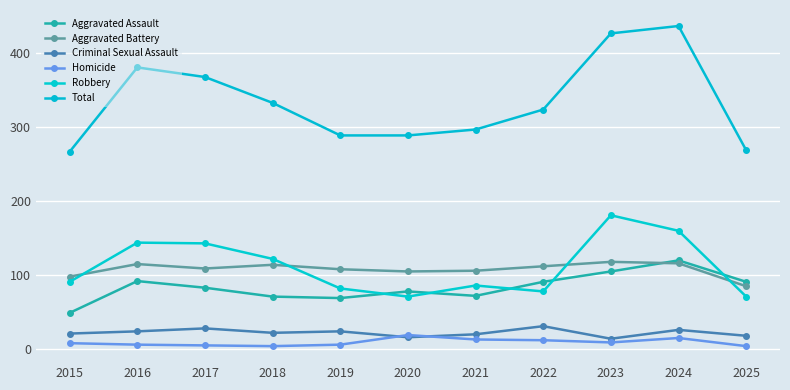

Is it true that Total equals 324 at 2022?

True